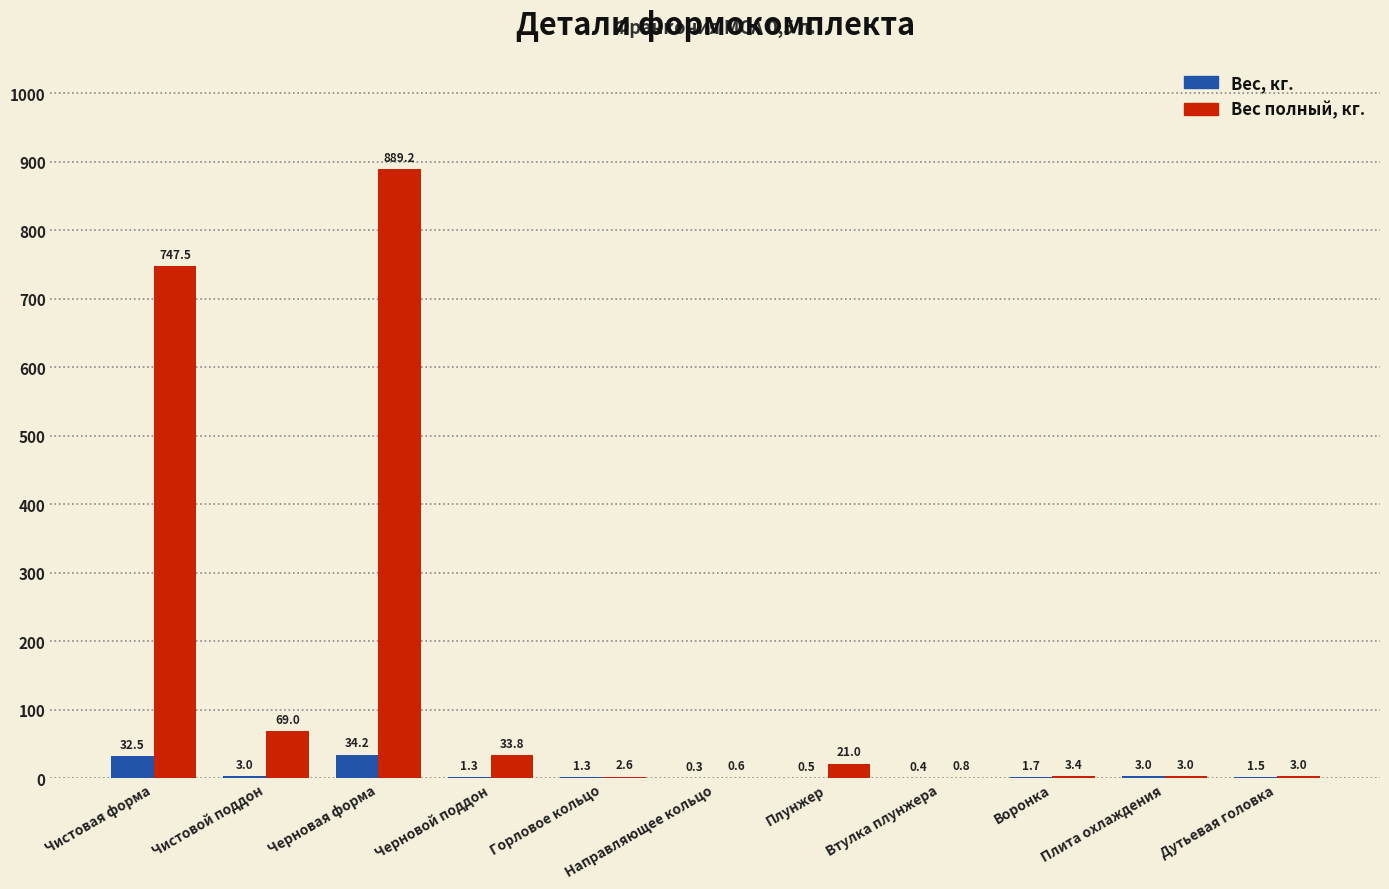

The Вес полный, кг. series shows 3.4 at Воронка. True or false?

True